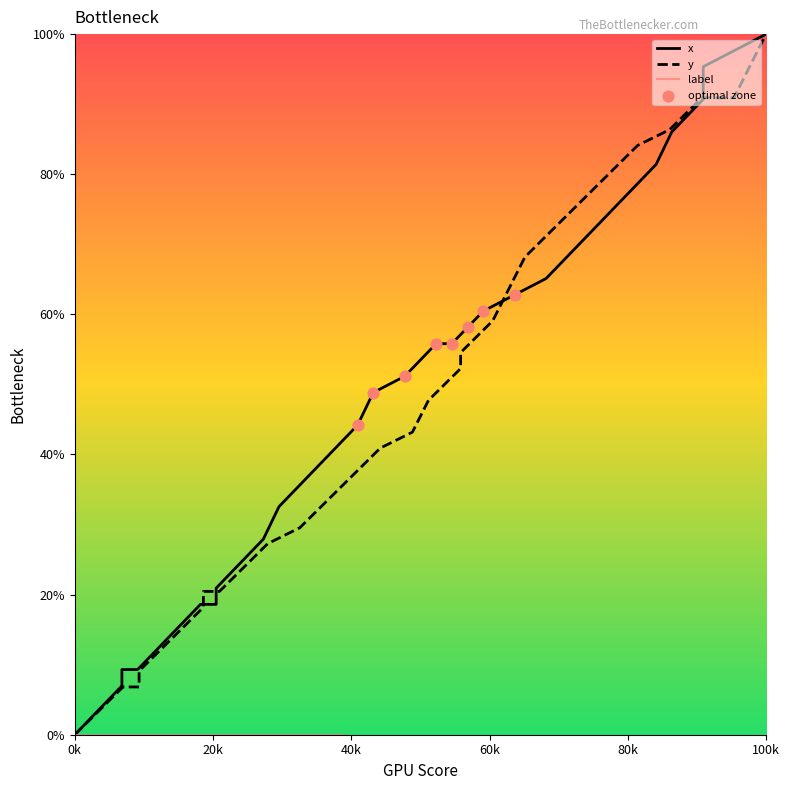

At how many categories does at least one series exceed 79?

9